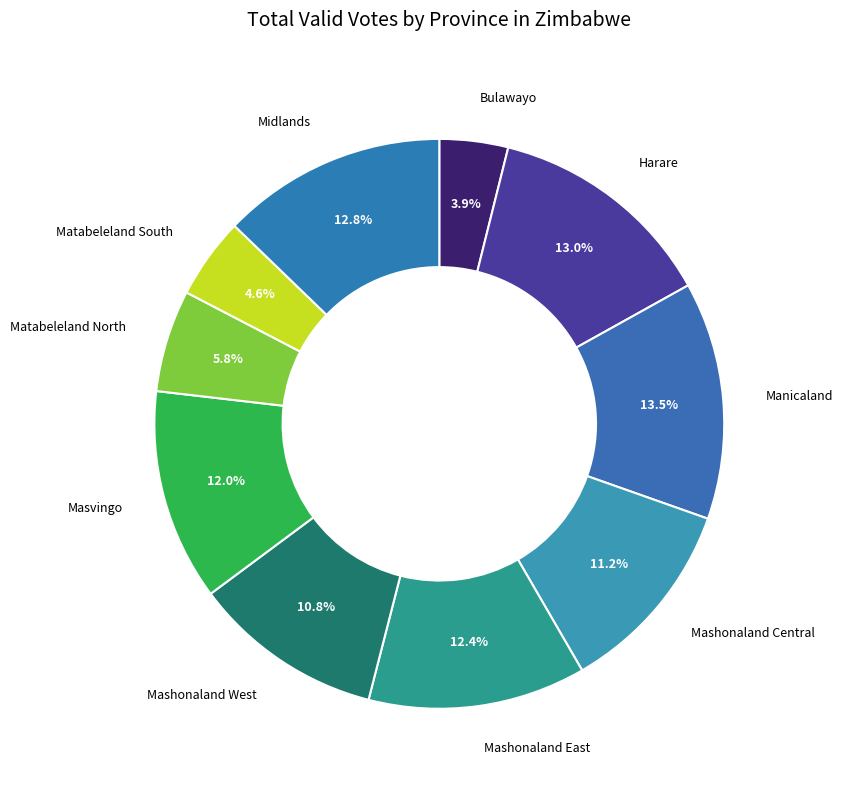

What percentage is the Midlands slice, to the nearest percent?

13%